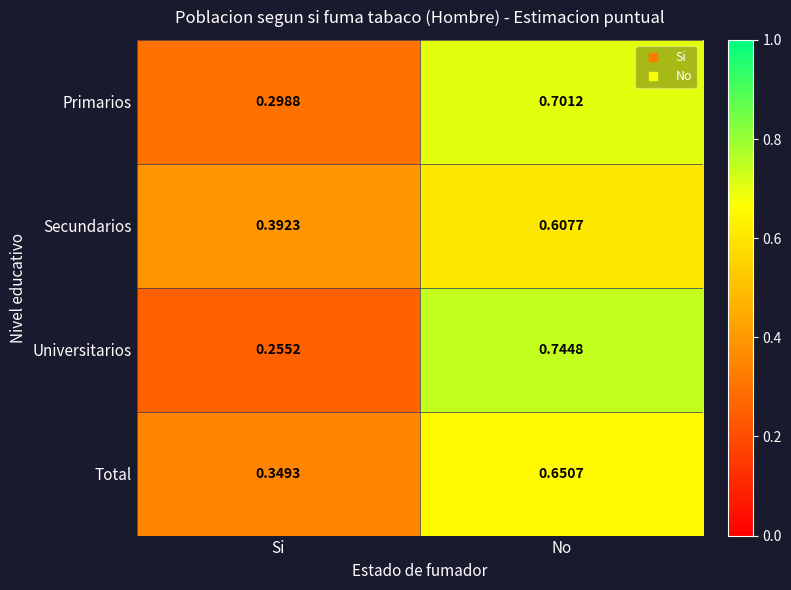

What is the total value across all series at Si?

1.3